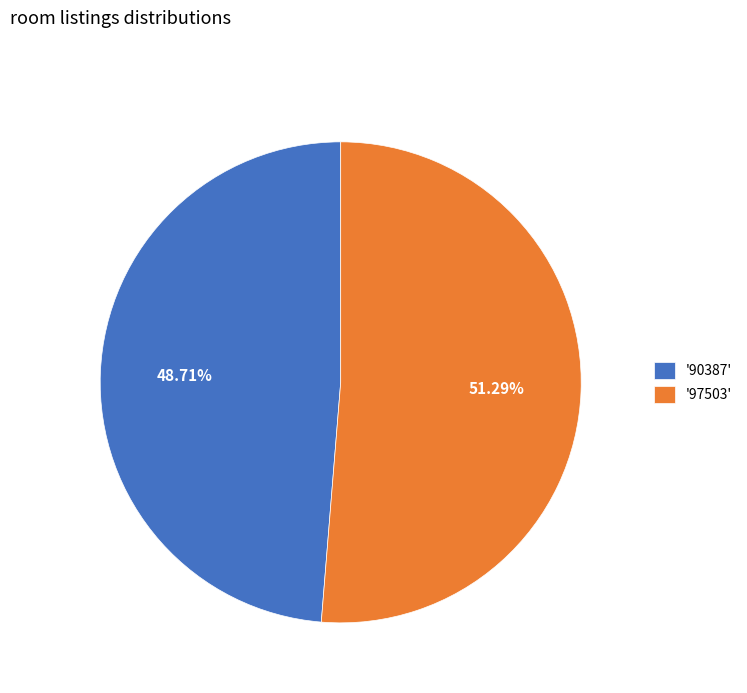

Rank the categories by value from highest to lowest.

'97503', '90387'